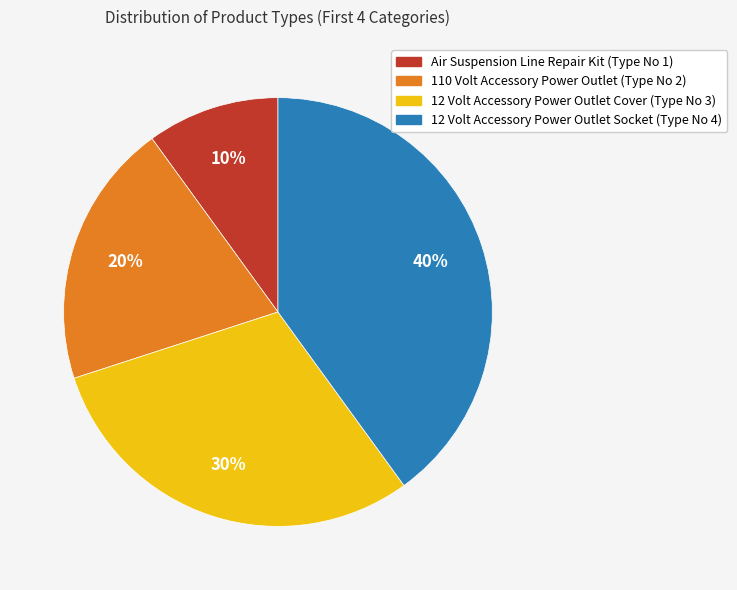

Which category has the biggest portion of the pie?

12 Volt Accessory Power Outlet Socket